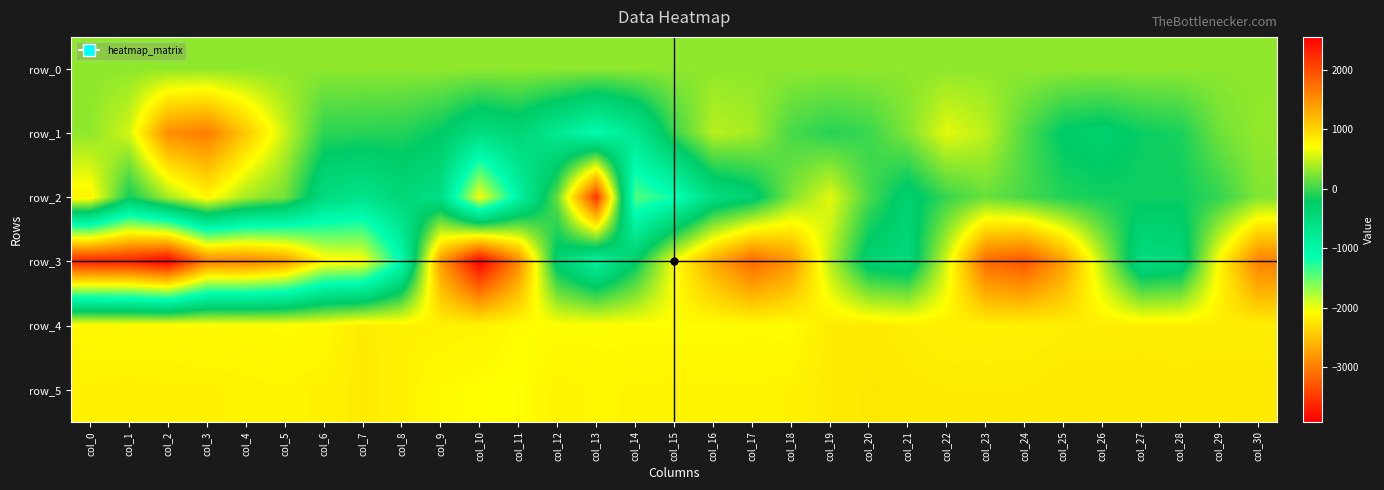

Which series has the largest total across all categories?

row_5